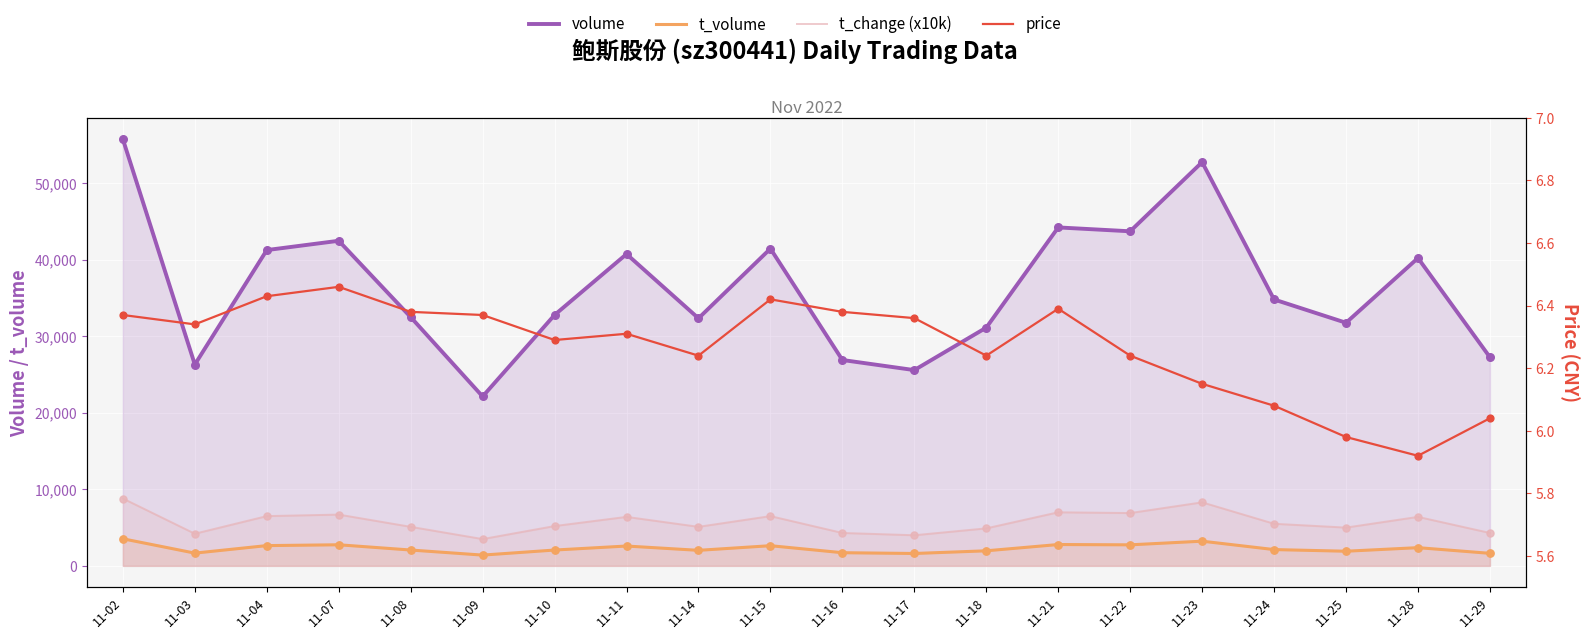

At how many categories does at least one series exceed 53498?

1